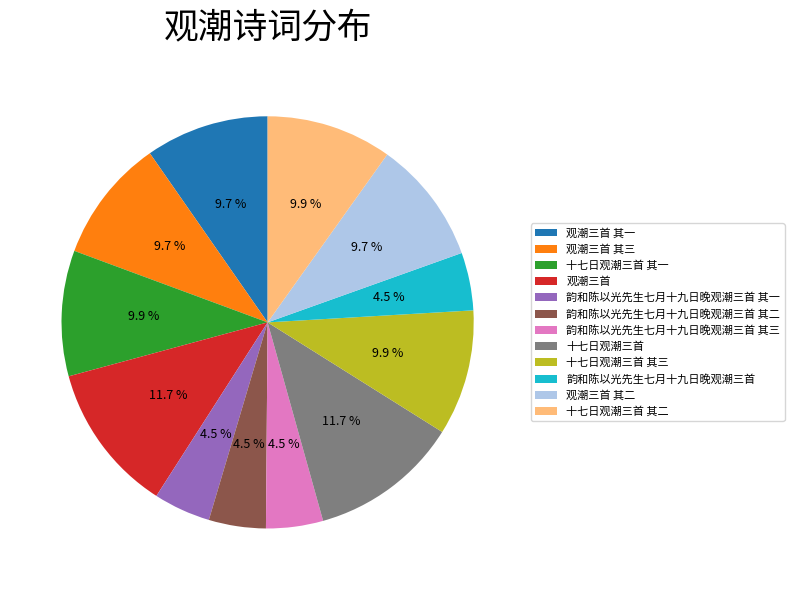

Which has a higher value, 韵和陈以光先生七月十九日晚观潮三首 其三 or 观潮三首 其一?

观潮三首 其一